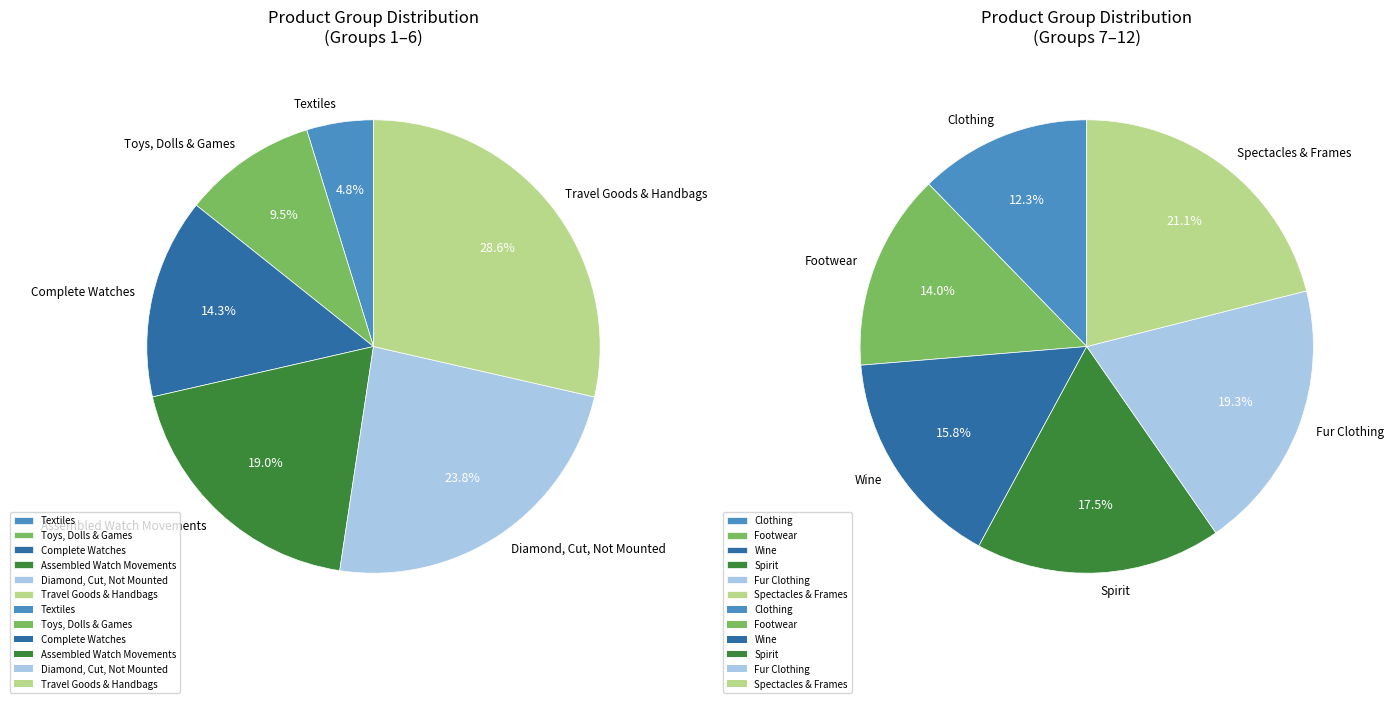

What is the smallest slice in the pie chart?

Textiles